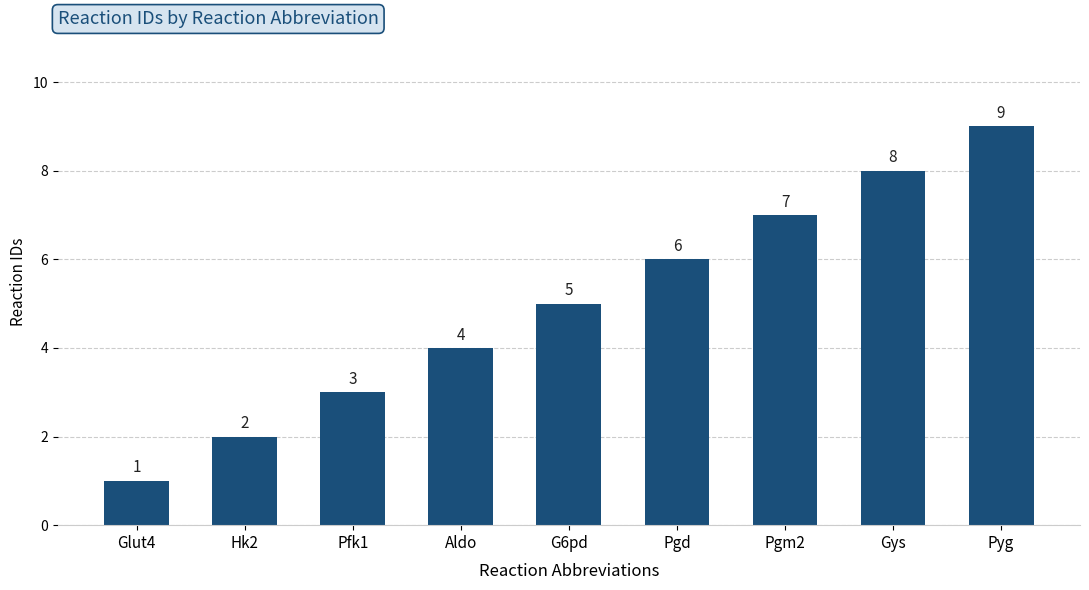

What position from the right is Gys?

2